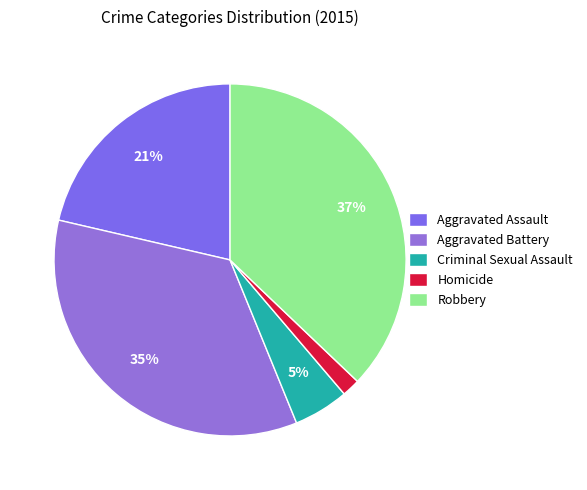

How many segments does this pie chart have?

5